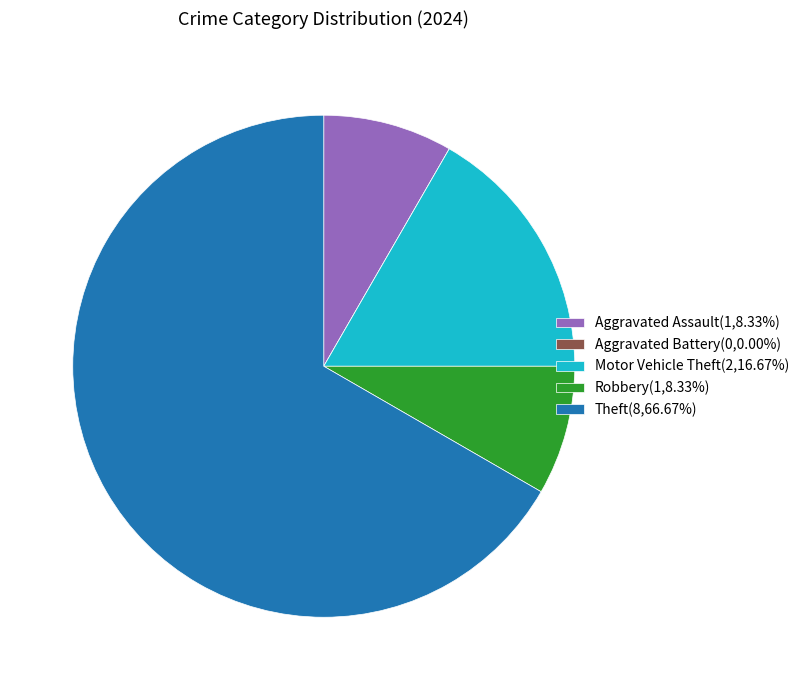

Approximately how many times larger is the value at Aggravated Assault(1,8.33%) compared to Motor Vehicle Theft(2,16.67%)?

0.5